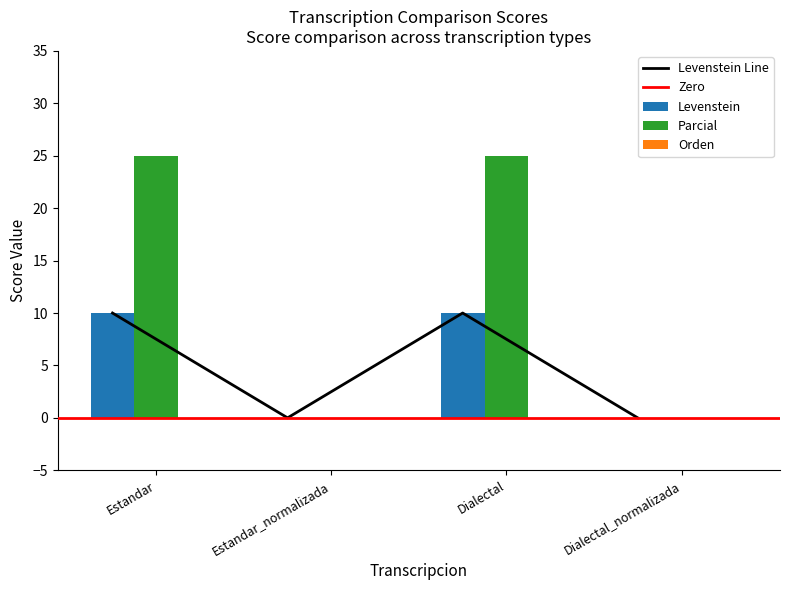

What position from the right is Estandar_normalizada?

3